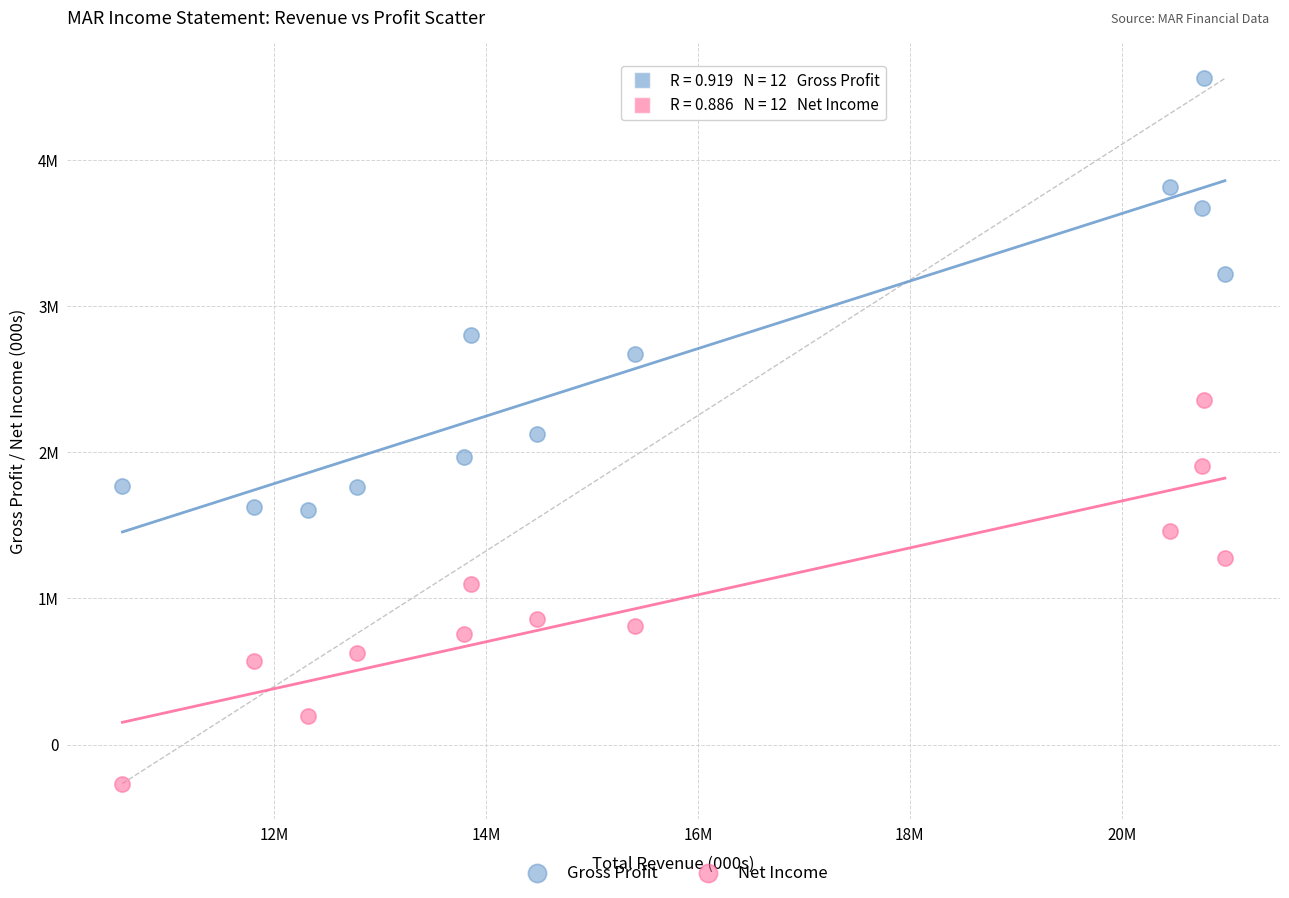

What are all the series names shown in the legend?

Gross Profit, Net Income